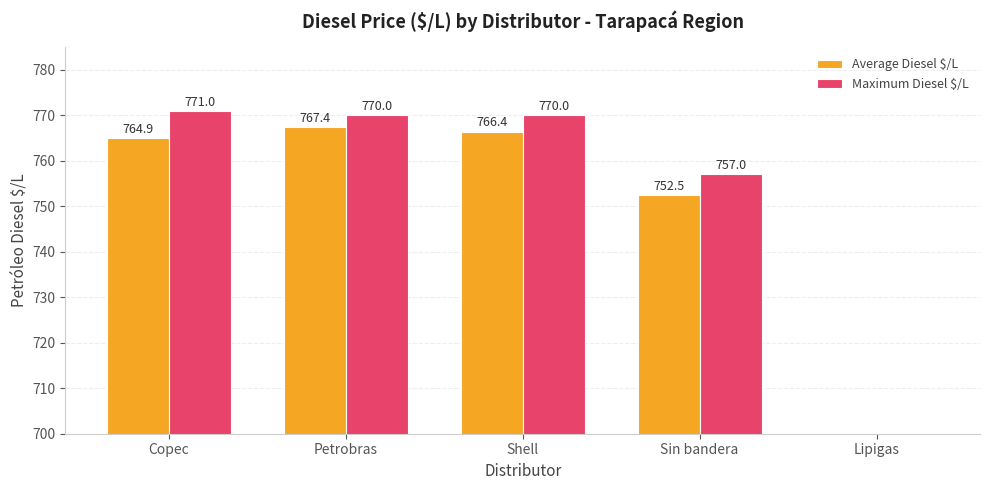

The value of Average Diesel $/L at Copec is 298.0. True or false?

False